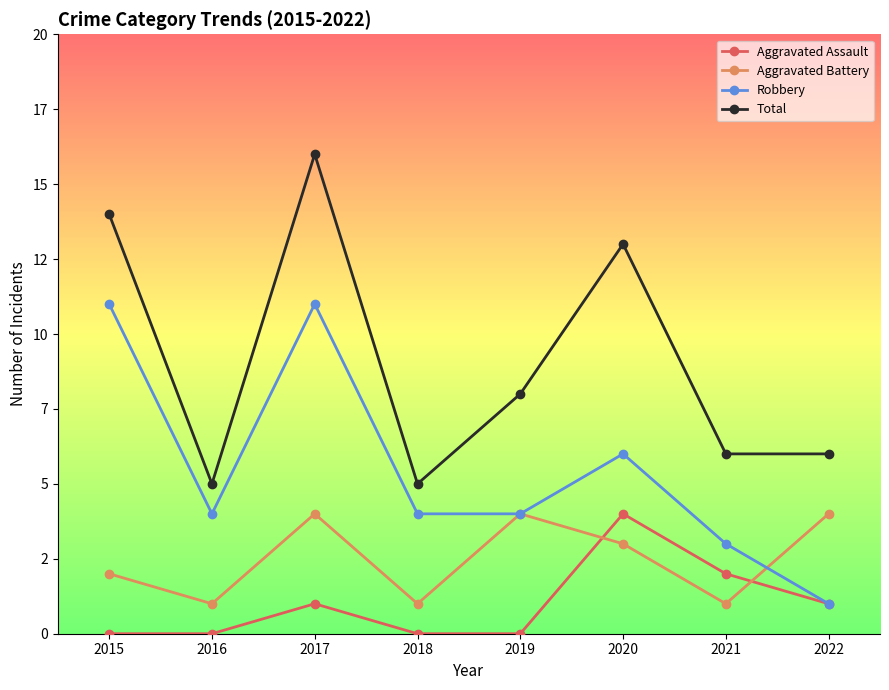

Is it true that Robbery equals 11 at 2017?

True